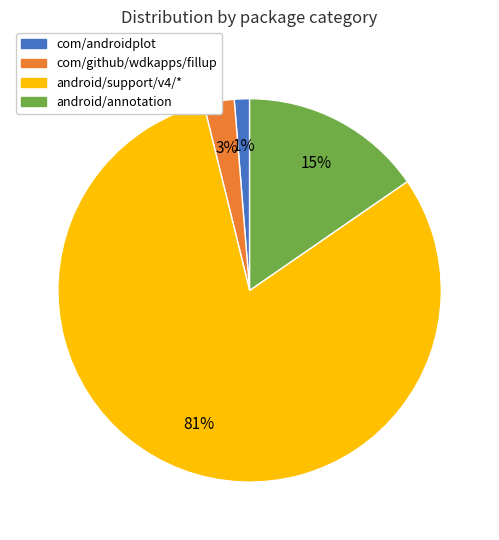

Is there any slice that represents more than half of the pie?

Yes